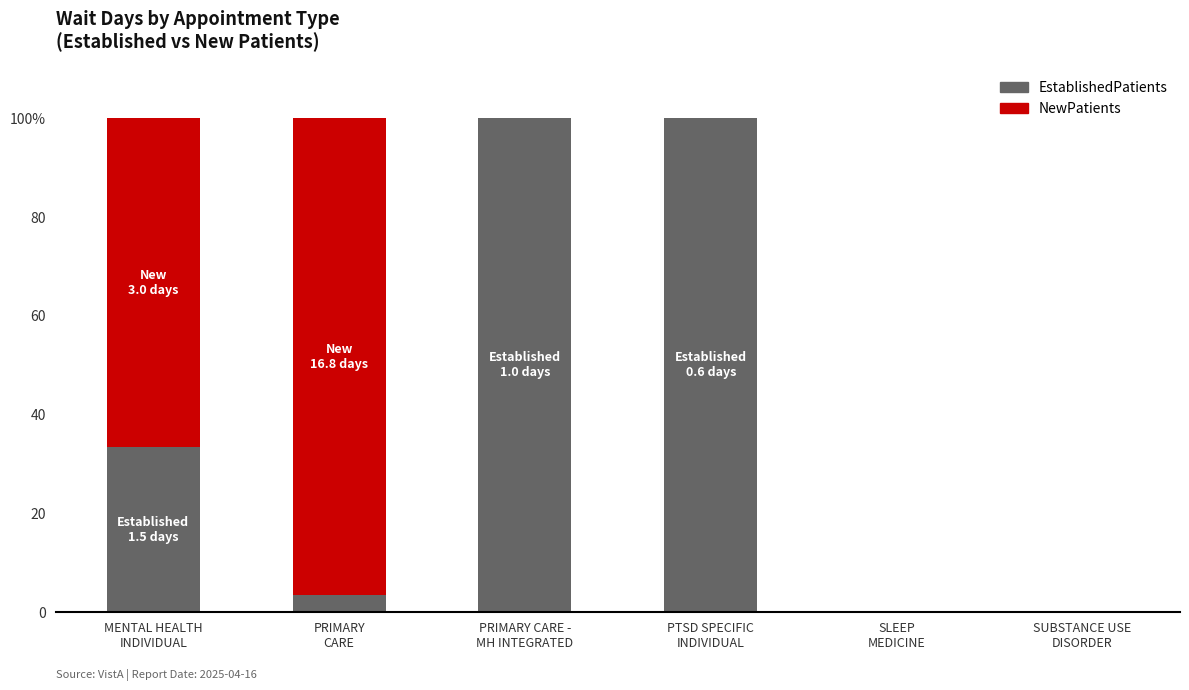

What are all the series names shown in the legend?

EstablishedPatients, NewPatients